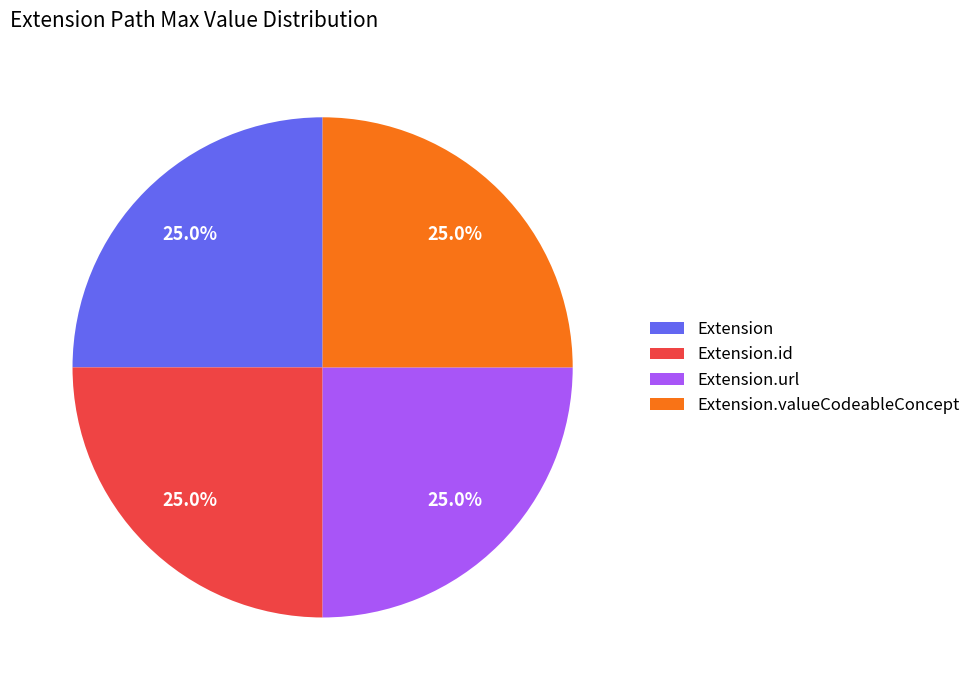

What is the ratio of the value at Extension.url to the value at Extension.valueCodeableConcept?

1.0